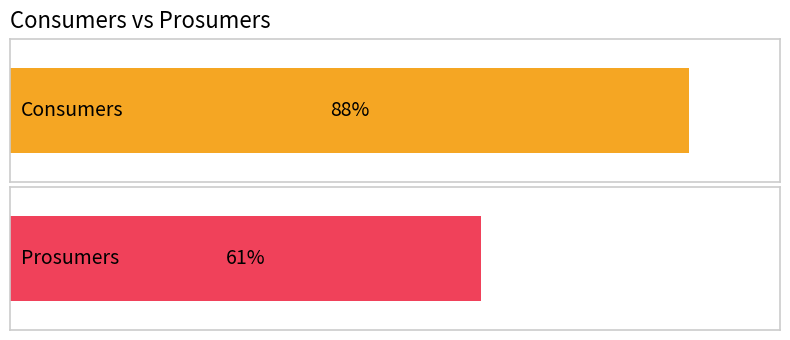

Which series has the largest total across all categories?

Consumers